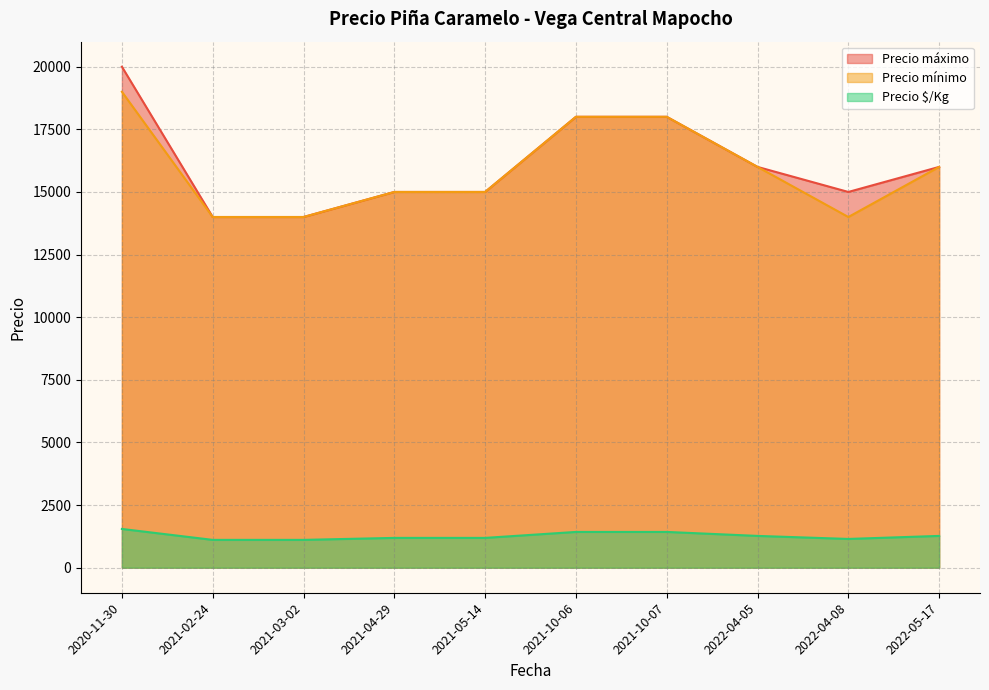

Does the chart display data point markers on the line(s)?

No